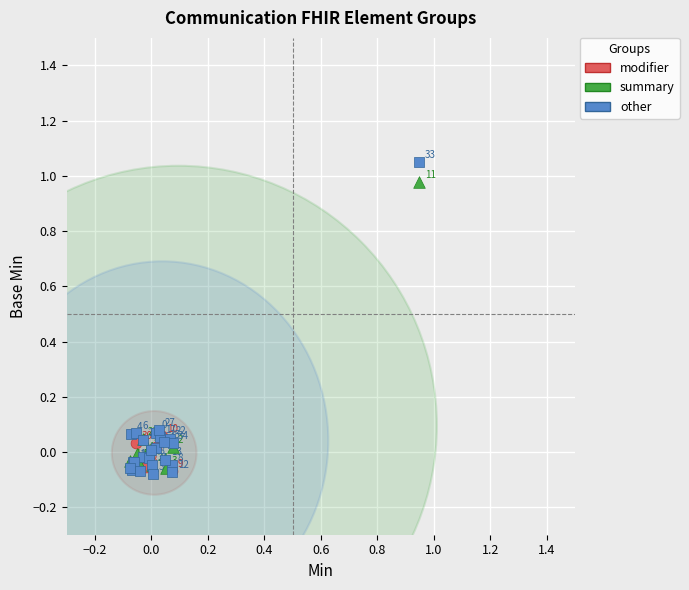

Which series reaches the maximum Y coordinate?

other